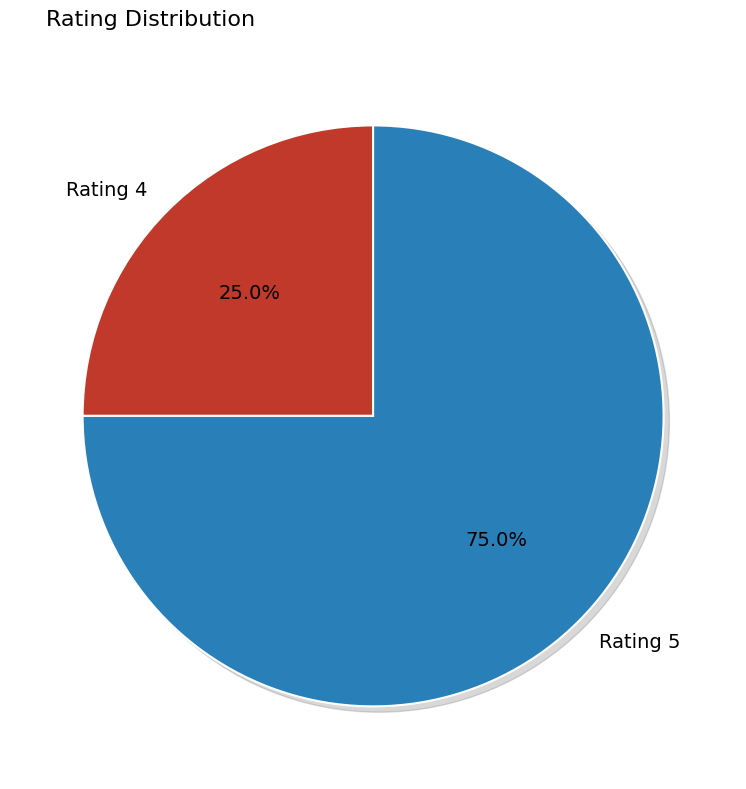

Is the sum of Rating 4 and 2 greater than half?

No